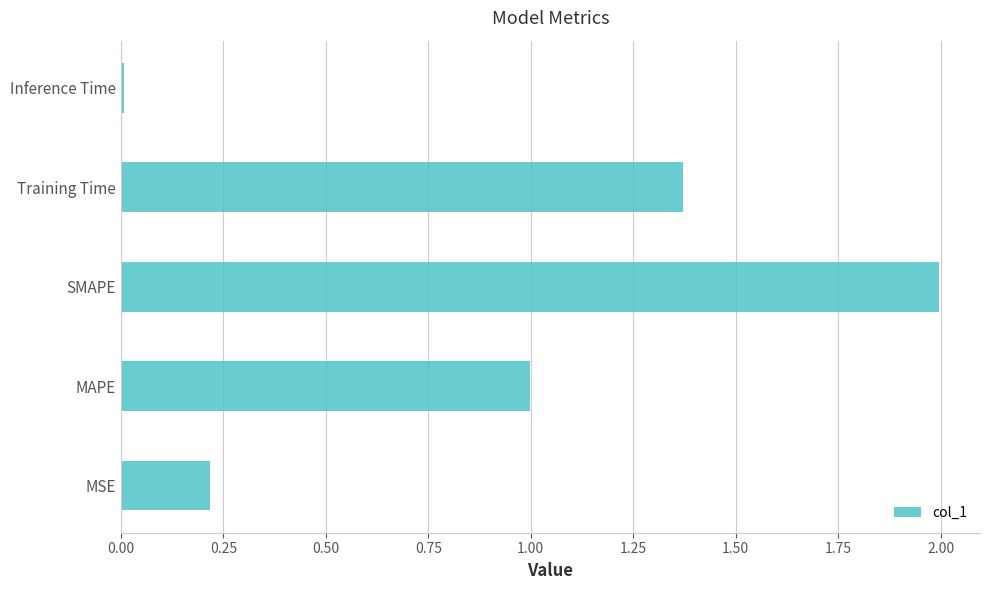

What is the difference between the maximum and minimum values?

2.0